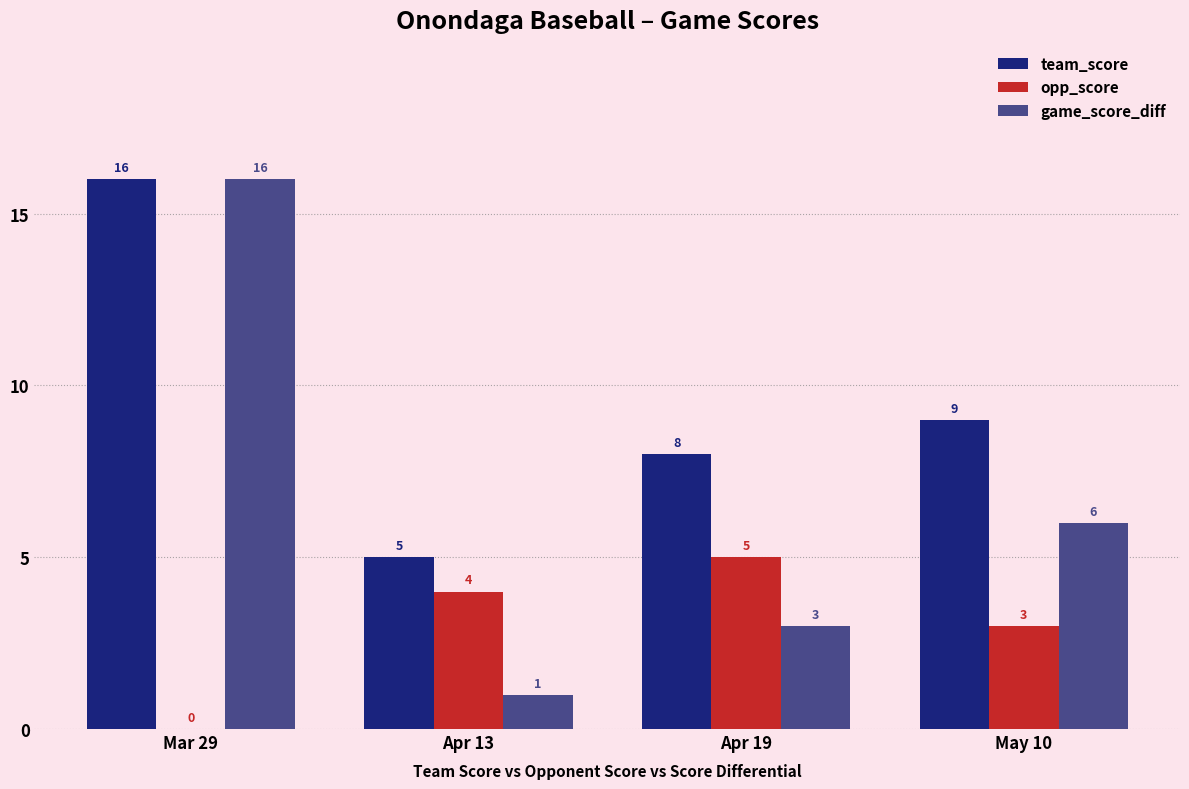

The value of game_score_diff at Mar 29 is 25. True or false?

False